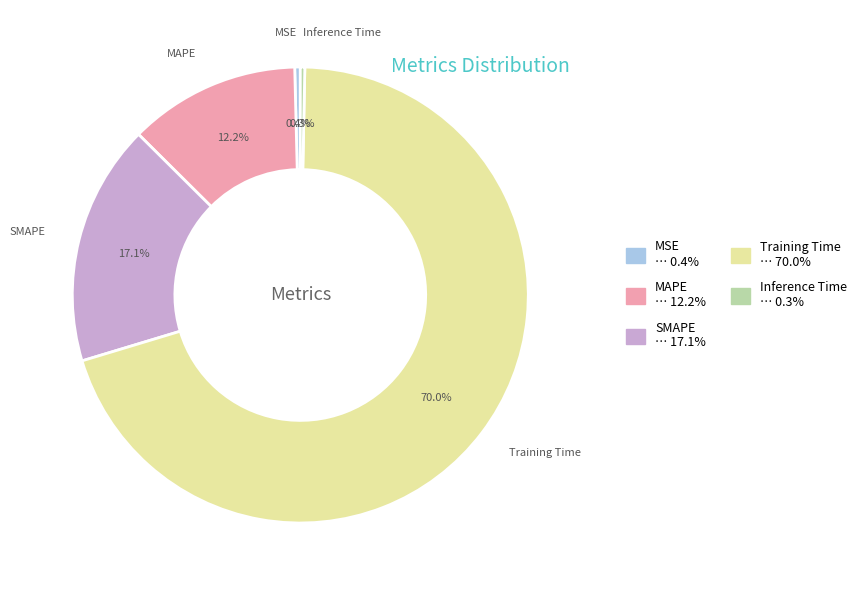

How much of the chart is everything except Training Time?

30.0%